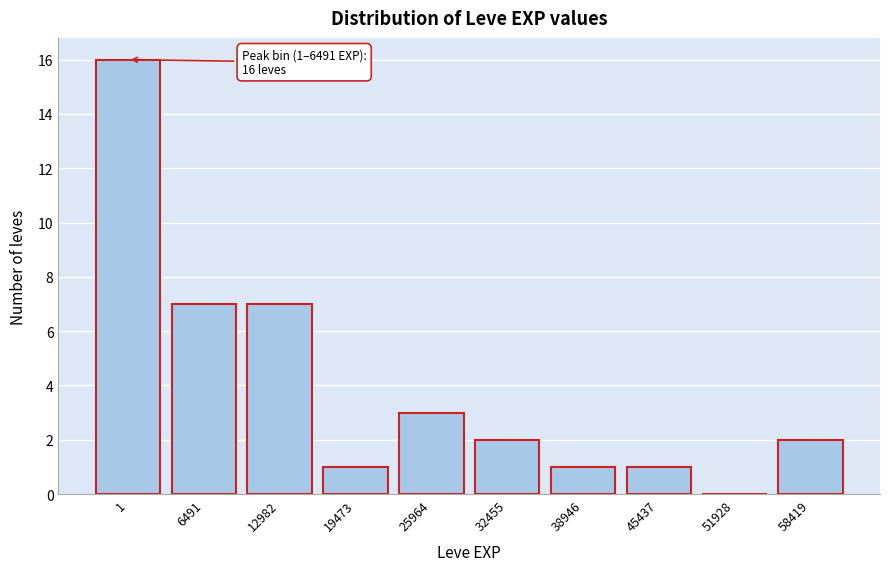

Reading left to right, list all the values displayed in this chart.

1=16	6491=7	12982=7	19473=1	25964=3	32455=2	38946=1	45437=1	51928=0	58419=2